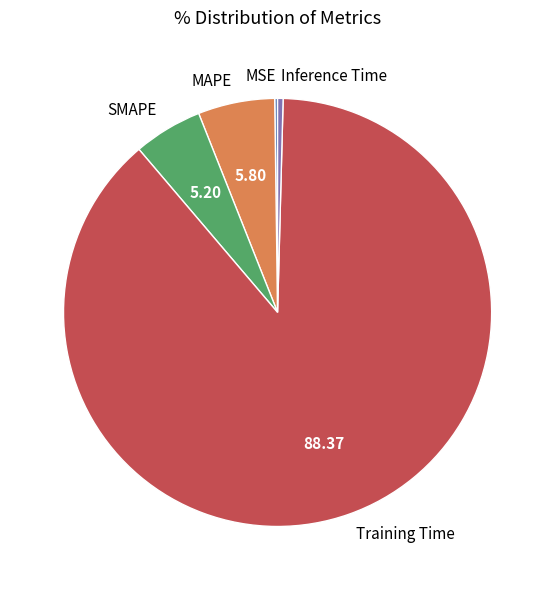

Which category has the biggest portion of the pie?

Training Time